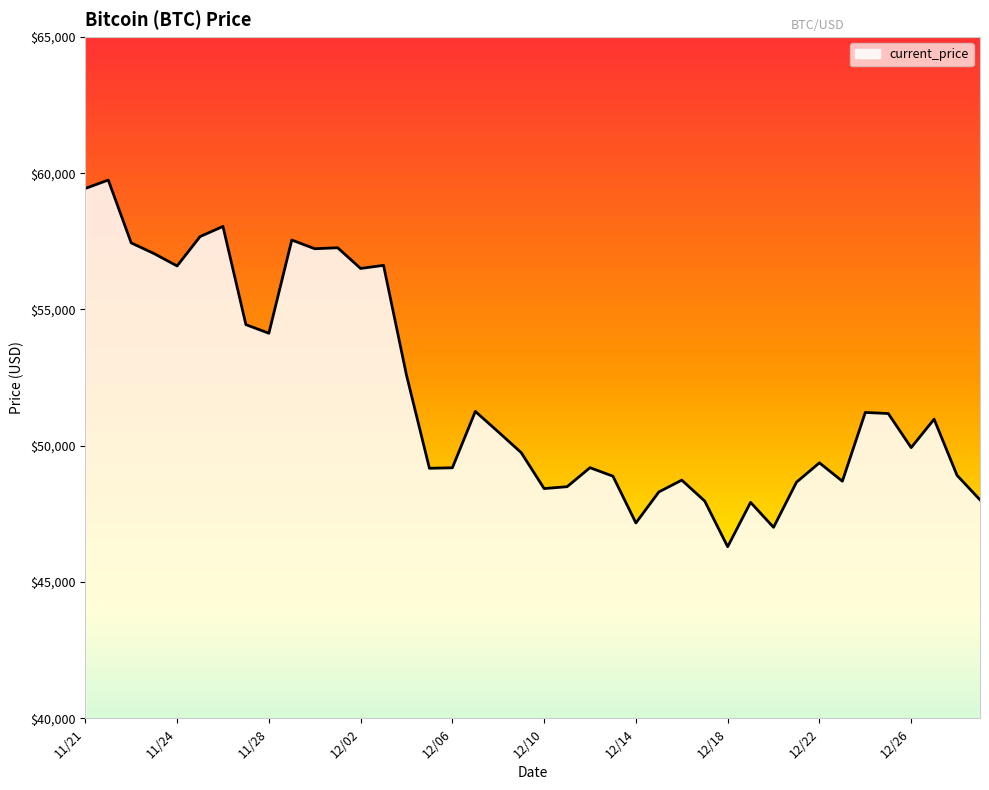

What is the greatest value displayed?

59749